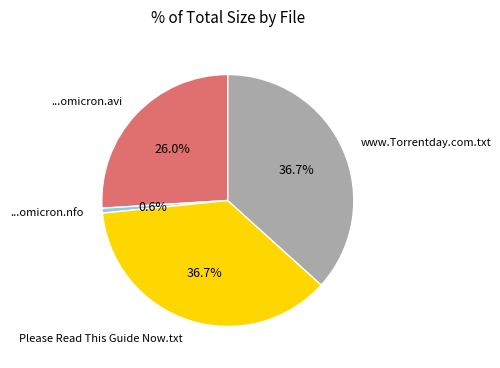

What percentage is the www.Torrentday.com.txt slice, to the nearest percent?

37%